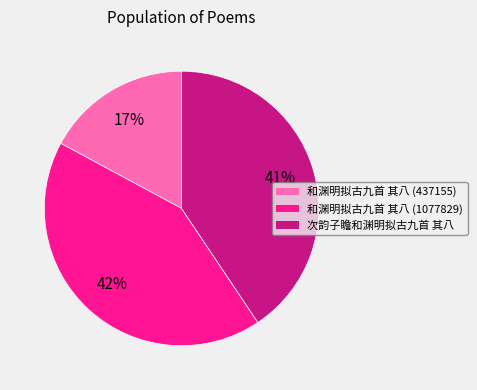

Do 和渊明拟古九首 其八 (437155) and 和渊明拟古九首 其八 (1077829) together represent more than half of the pie?

Yes